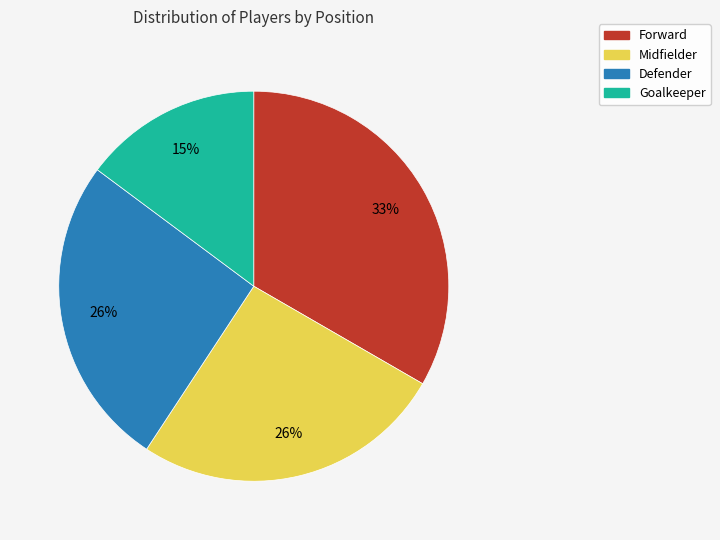

To the nearest percent, what portion does Midfielder represent?

26%